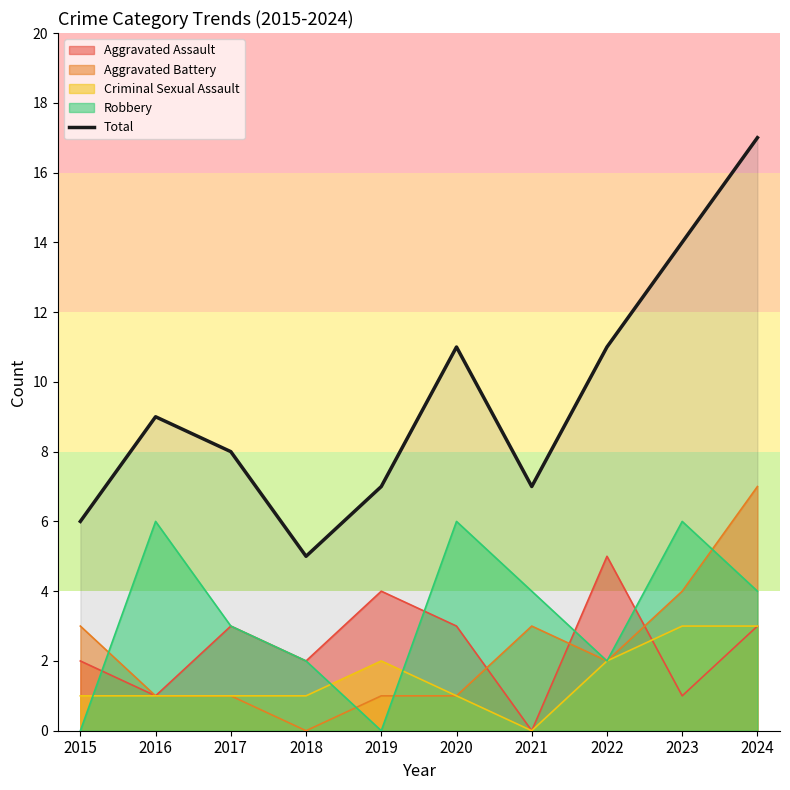

The chart shows a value of 14 at 2023. True or false?

True